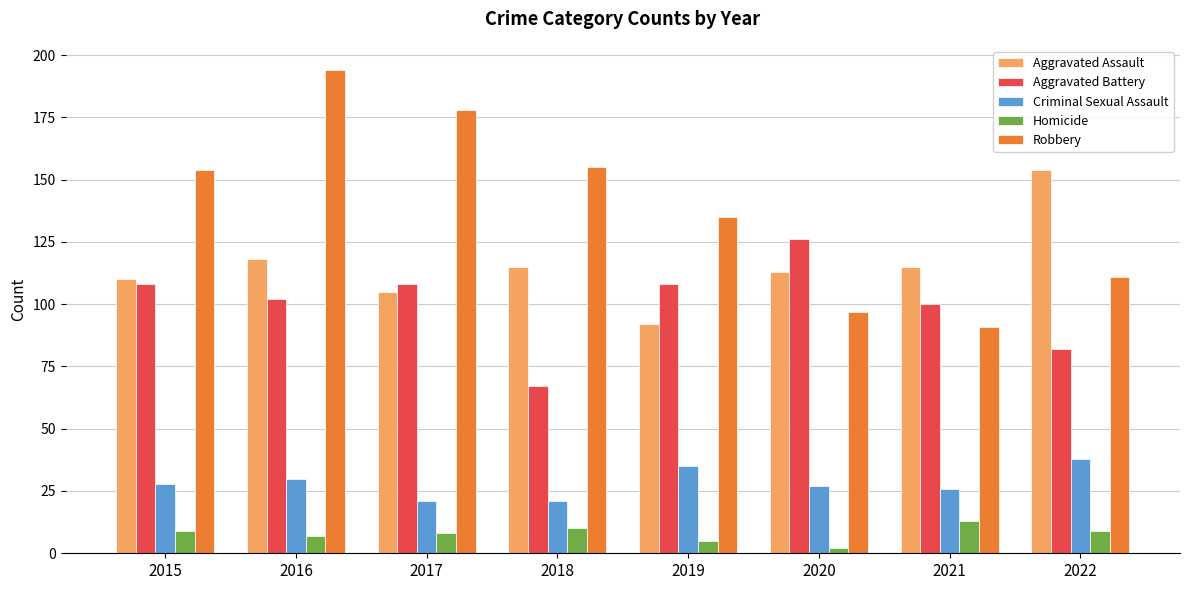

Read the Criminal Sexual Assault value at 2020, to the nearest 5.

25